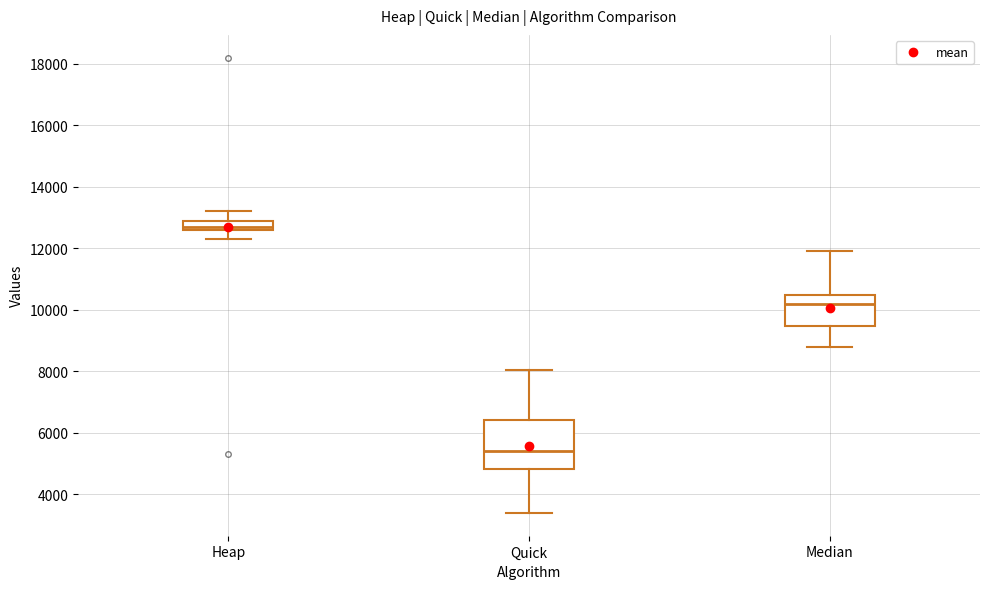

Which box has the highest median line?

Heap